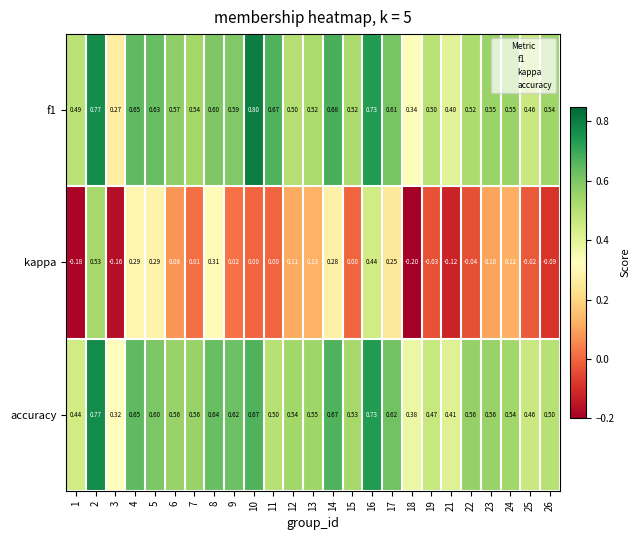

Is the value of accuracy at 10 greater than the value of kappa at 16?

Yes